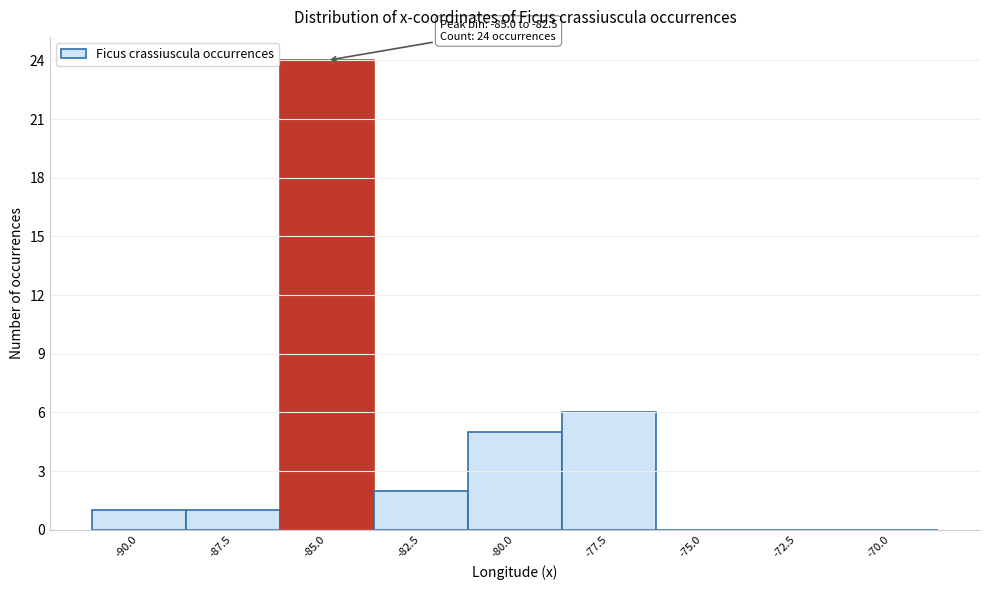

Reading right to left, what are all the values shown in this chart?

-70.0=0	-72.5=0	-75.0=0	-77.5=6	-80.0=5	-82.5=2	-85.0=24	-87.5=1	-90.0=1